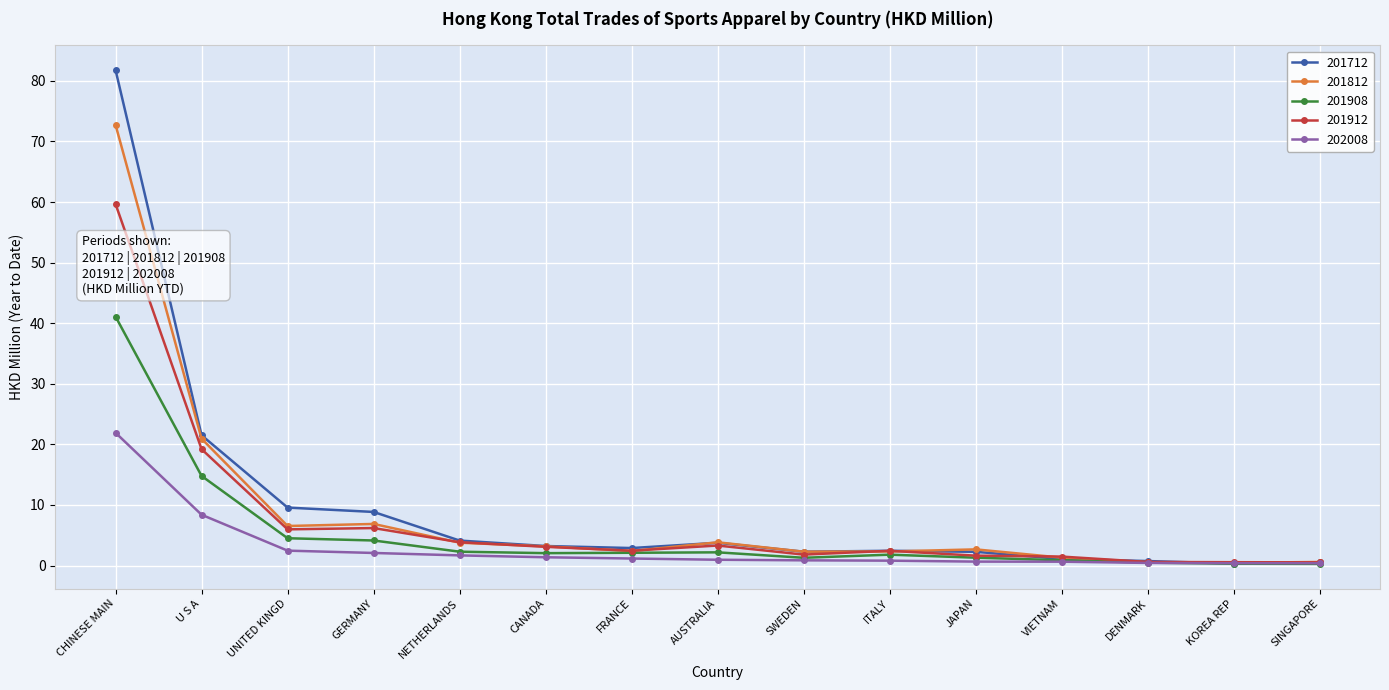

At which category is the sum across all series the highest?

CHINESE MAIN